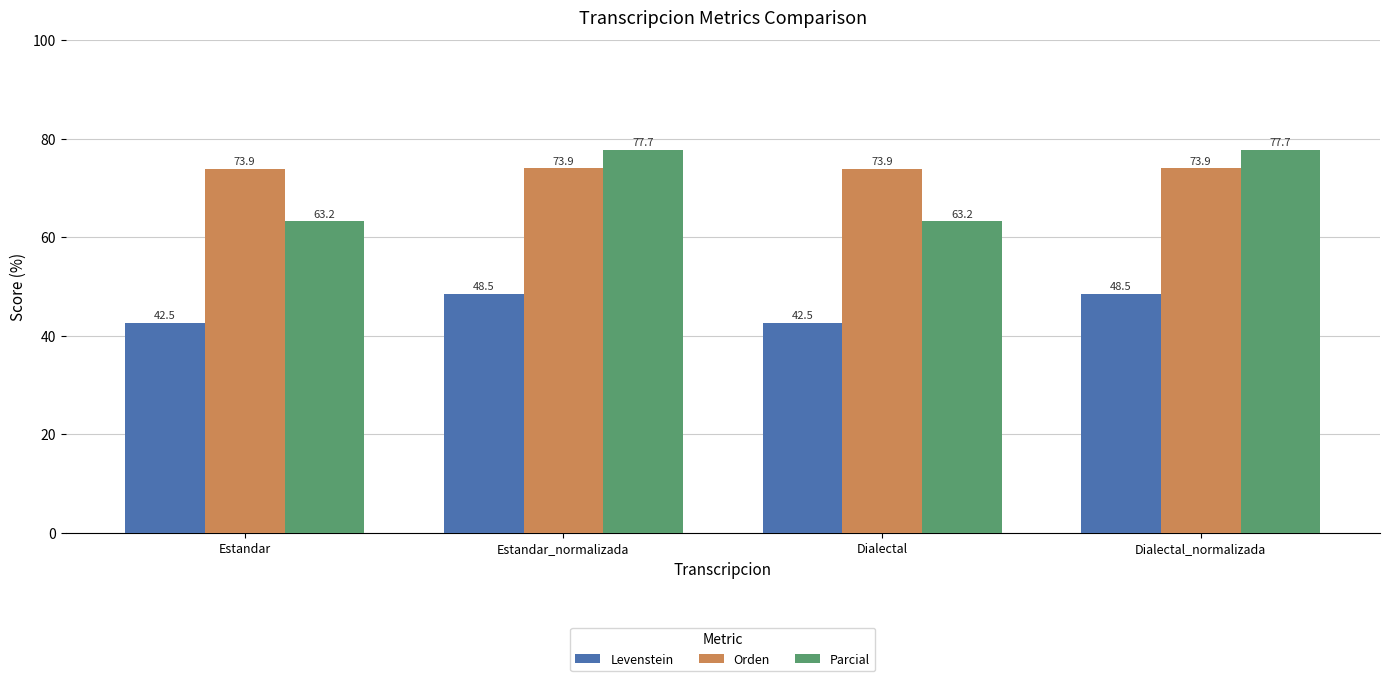

What is the minimum value for Parcial?

63.2